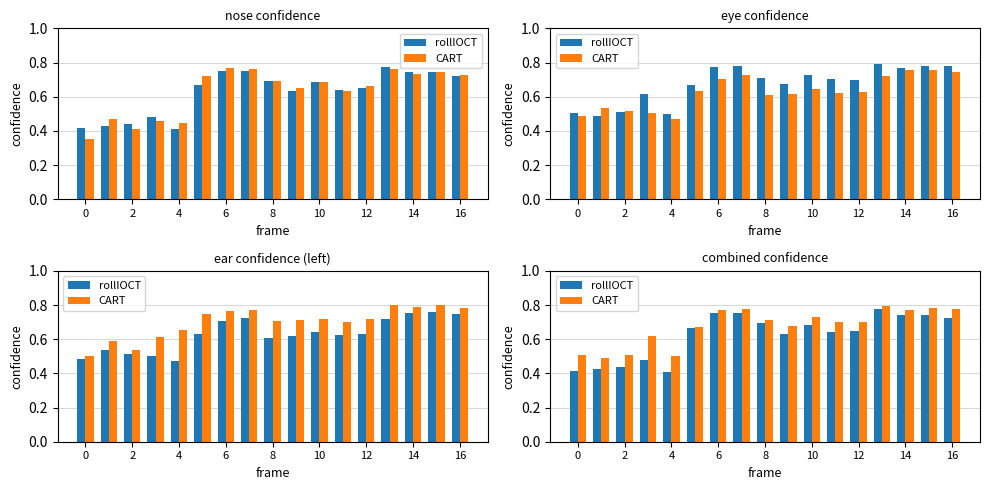

What is the approximate value of rollIOCT at 14?

0.8